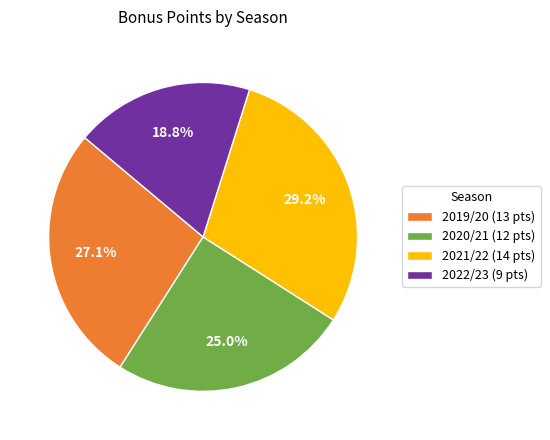

Between 2019/20 (13 pts) and 2021/22 (14 pts), which is larger?

2021/22 (14 pts)